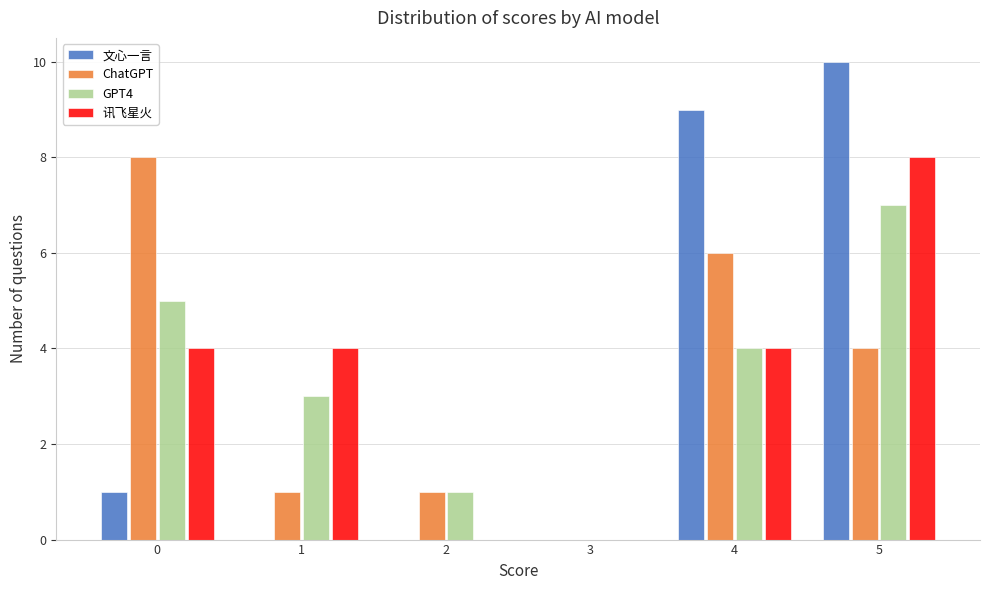

Reading left to right, transcribe all the data shown in this chart.

文心一言: 0=1	1=0	2=0	3=0	4=9	5=10
ChatGPT: 0=8	1=1	2=1	3=0	4=6	5=4
GPT4: 0=5	1=3	2=1	3=0	4=4	5=7
讯飞星火: 0=4	1=4	2=0	3=0	4=4	5=8